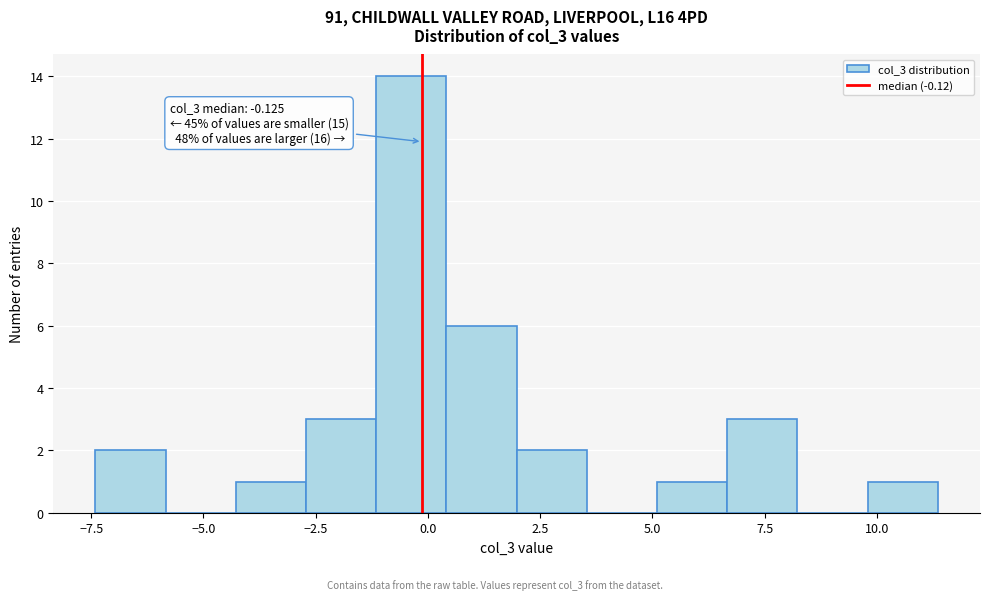

Around what value on the x-axis is the tallest bar? Give the approximate position of its centre, as read against the axis.

-0.5